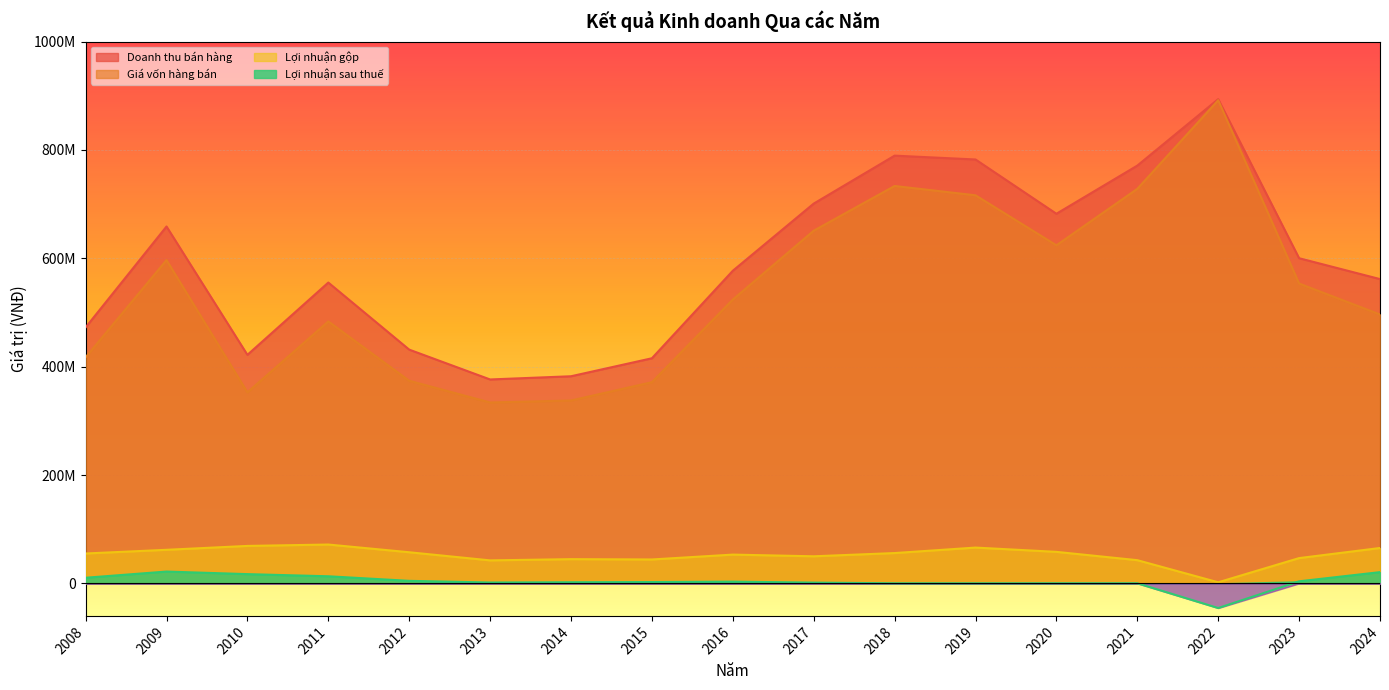

Rank the series at 2024 from highest to lowest value.

Doanh thu bán hàng, Giá vốn hàng bán, Lợi nhuận gộp, Lợi nhuận sau thuế